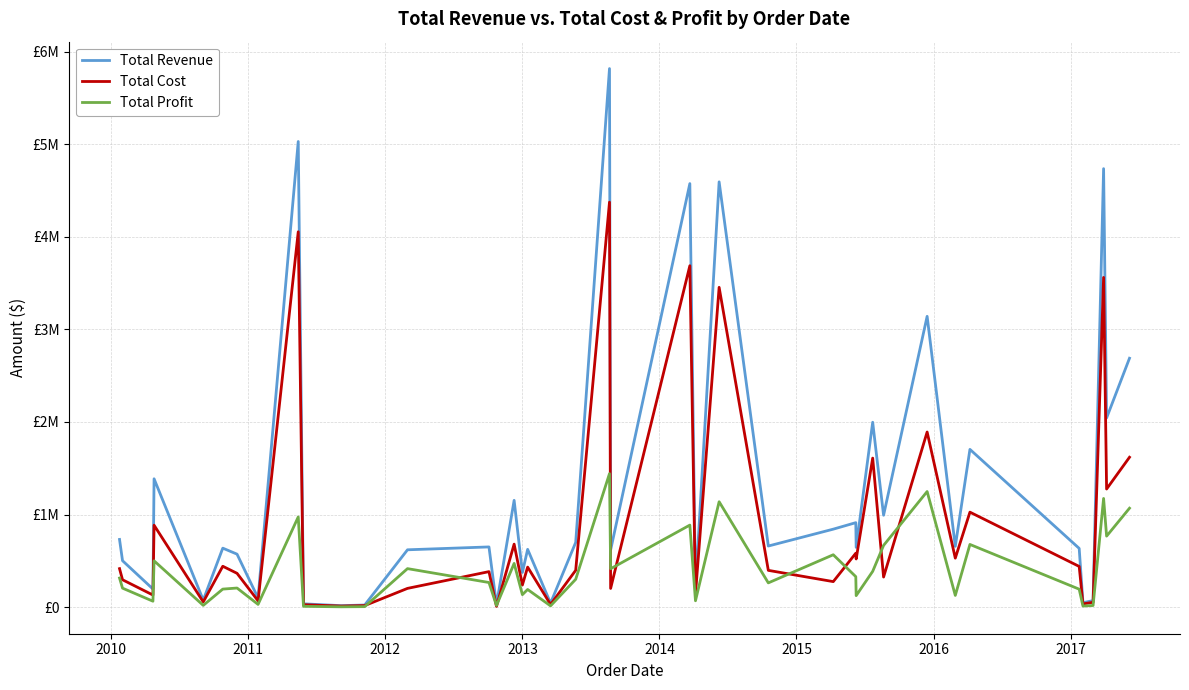

Reading left to right, what are all the values shown in this chart?

Total Revenue: 731674.9	502235.6	196253.2	1386647.0	76785.9	637739.2	572937.9	99056.8	5028643.6	36508.3	16803.3	23595.6	619945.4	650903.5	27101.4	1153909.4	375041.6	624662.4	43986.2	699997.1	5815953.8	617978.4	4574099.0	210393.3	4593019.7	660609.2	842767.4	913038.7	646000.3	1997261.1	992918.1	3140844.8	657070.9	1704205.6	635042.1	48609.3	71299.9	4735361.2	2043771.7	2688342.8
Total Cost: 416560.3	296431.8	131483.4	885534.7	56951.6	442196.0	365887.2	68684.0	4053741.1	27078.0	12462.9	17500.7	203320.3	384179.2	8888.3	681065.7	239507.5	433128.8	29469.3	398525.3	4373605.6	202675.2	3687319.0	140956.9	3453957.4	397891.6	276398.1	583081.0	520760.3	1610052.3	325642.2	1891762.7	529684.6	1026460.3	440325.9	36053.2	52882.6	3560998.4	1276316.5	1619216.2
Total Profit: 315114.6	205803.8	64769.8	501112.3	19834.3	195543.2	207050.7	30372.7	974902.5	9430.3	4340.4	6094.9	416625.1	266724.2	18213.1	472843.7	135534.1	191533.6	14516.8	301471.8	1442348.2	415303.2	886780.0	69436.4	1139062.3	262717.6	566369.3	329957.8	125240.0	387208.8	667275.8	1249082.1	127386.2	677745.3	194716.2	12556.1	18417.2	1174362.8	767455.2	1069126.6